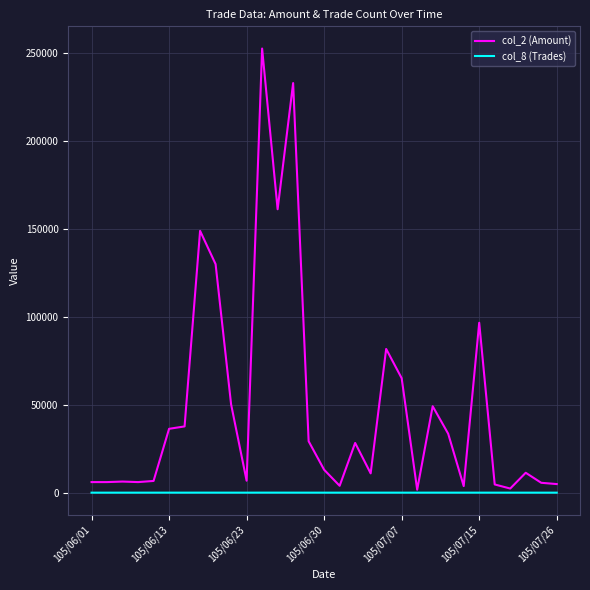

List the series in order of their overall mean, highest first.

col_2 (Amount), col_8 (Trades)